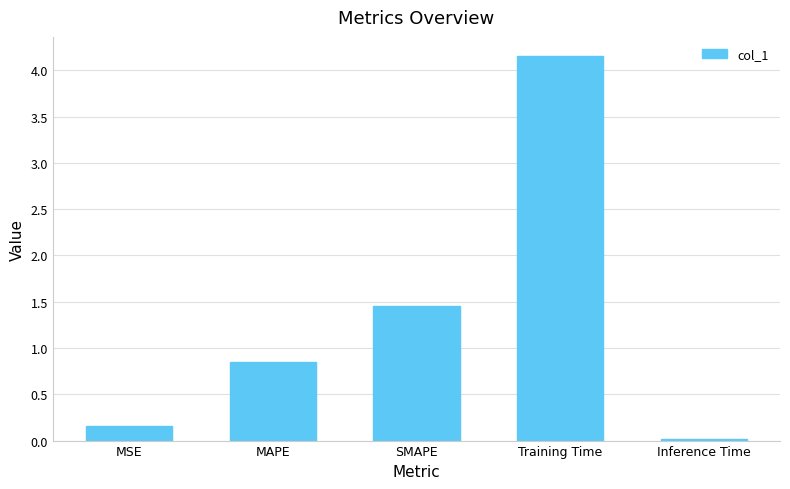

The chart shows a value of 0.2 at MSE. True or false?

True